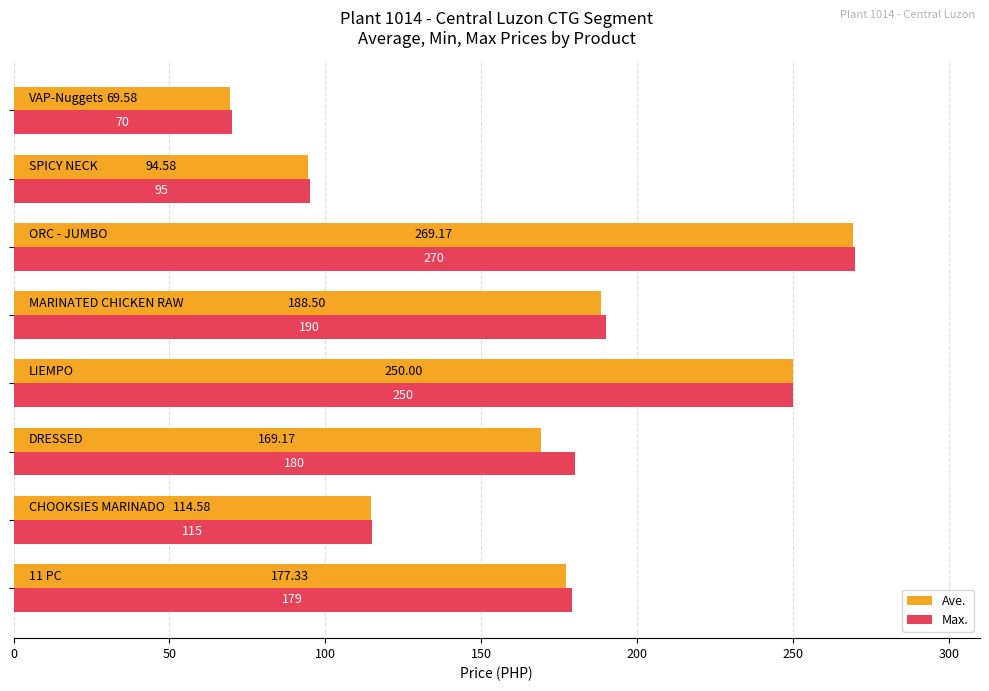

What is the average value of the Ave. series?

166.6